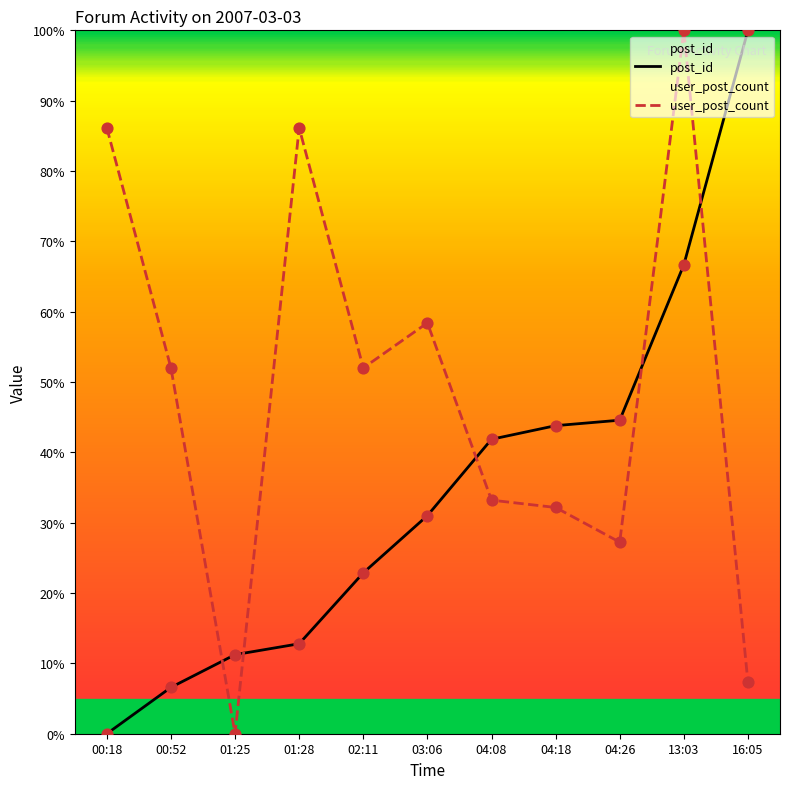

At how many categories does at least one series exceed 82?

4